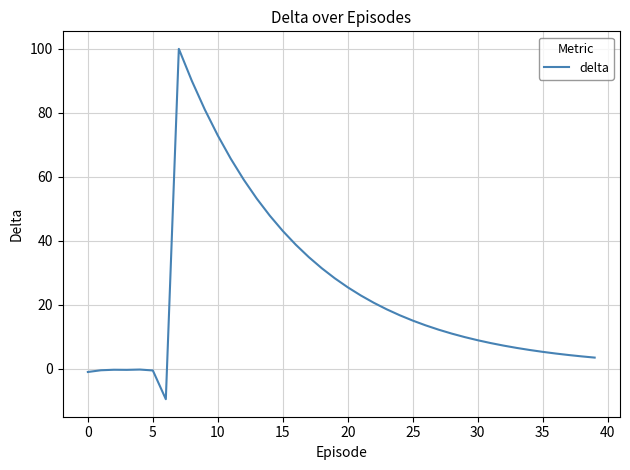

What is the average value?

23.9